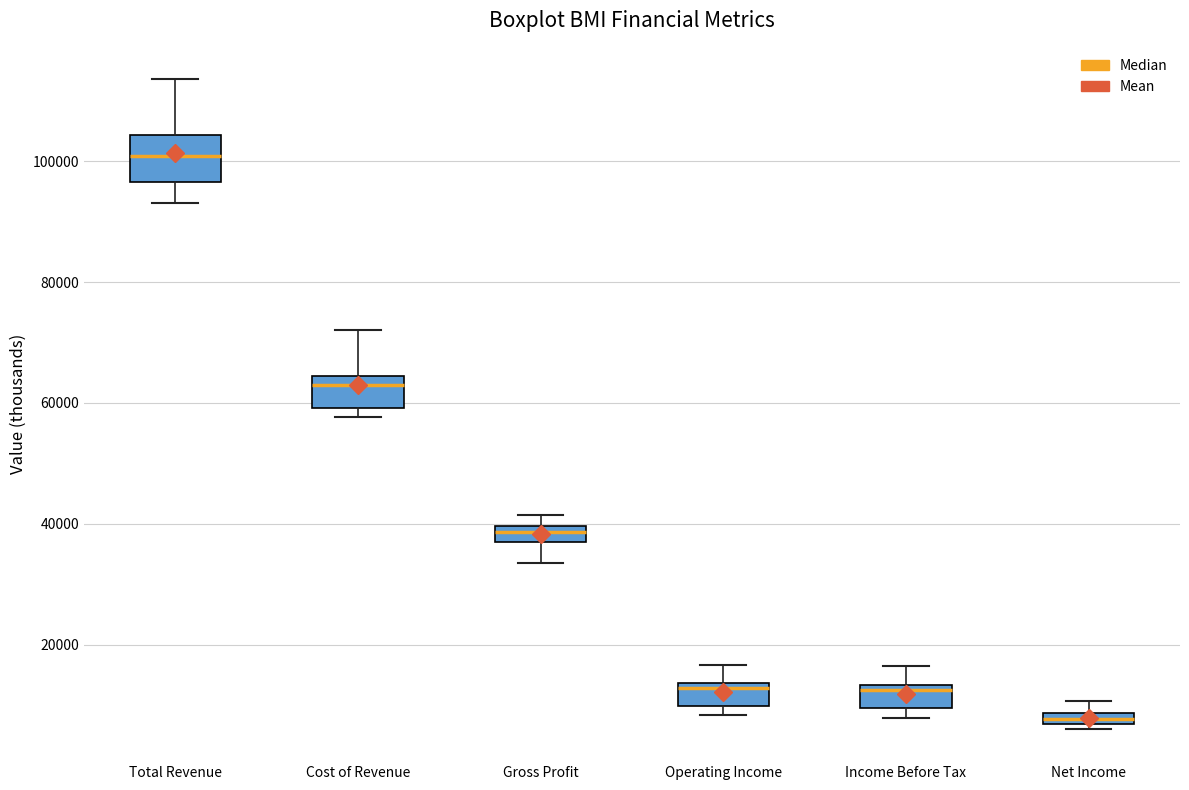

Which box is the tallest, from its lower edge to its upper edge?

Total Revenue